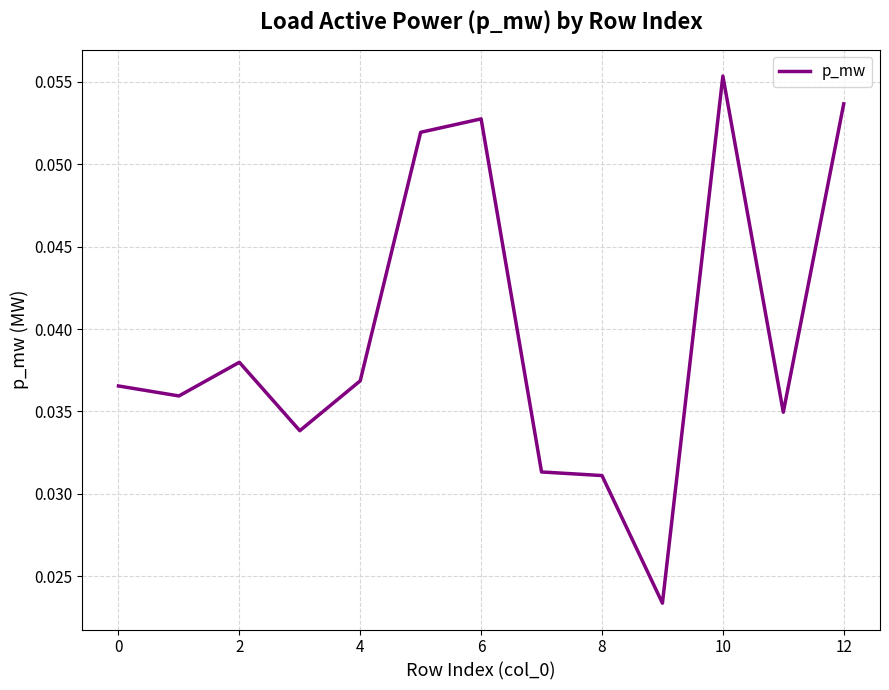

Does the chart display data point markers on the line(s)?

No